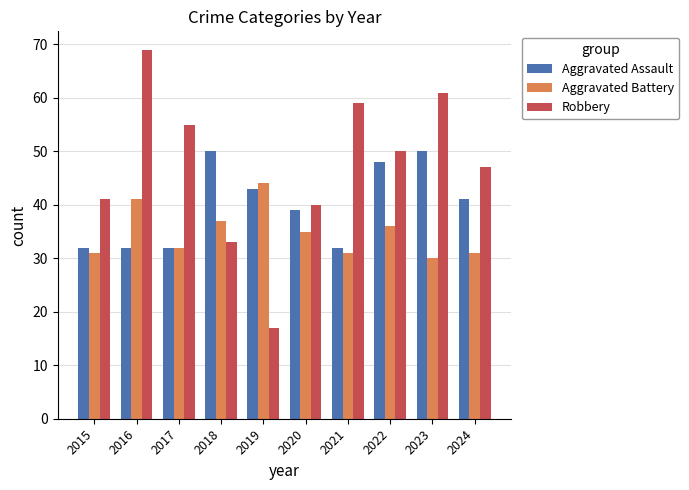

Where is Aggravated Battery nearest to the value 37?

2018